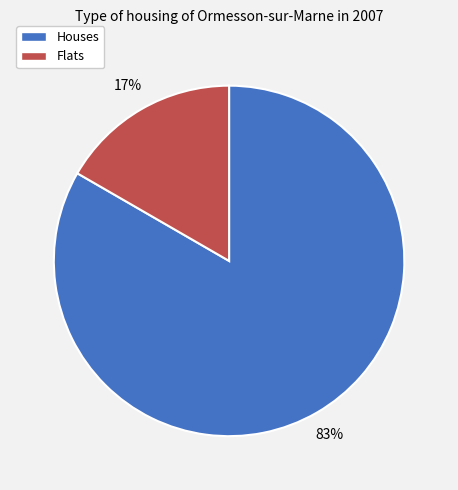

Does any single category account for the majority?

Yes